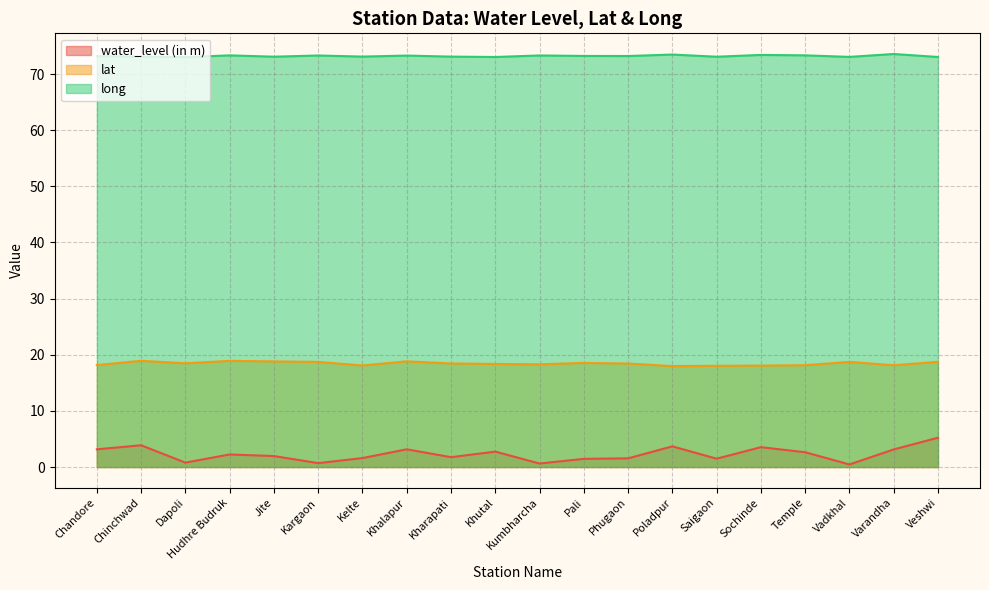

List the labels in order of water_level (in m) value, largest first.

Veshwi, Chinchwad, Poladpur, Sochinde, Chandore, Khalapur, Varandha, Khutal, Temple, Hudhre Budruk, Jite, Kharapati, Kelte, Phugaon, Saigaon, Pali, Dapoli, Kargaon, Kumbharcha, Vadkhal